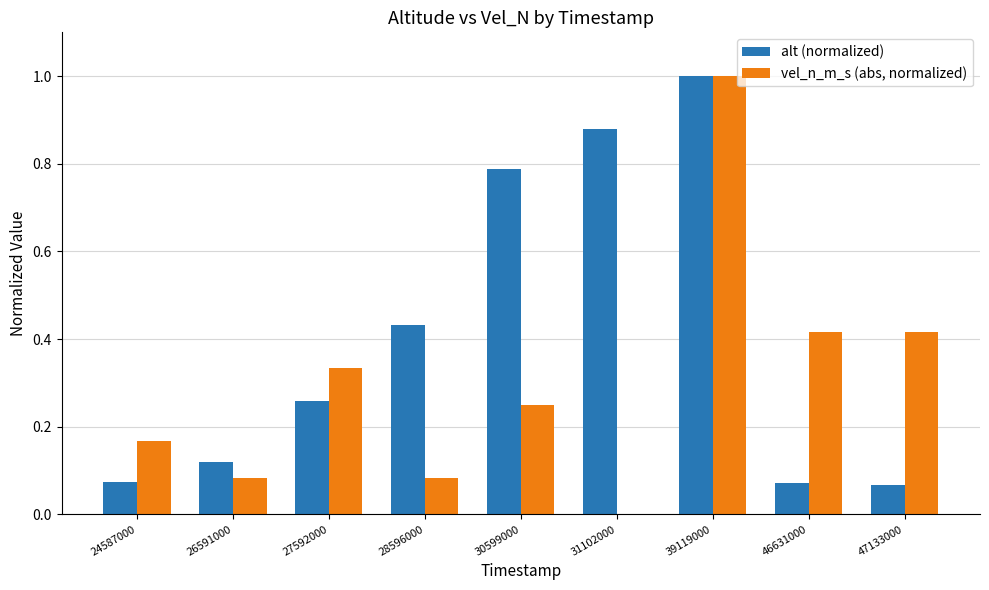

Between 39119000 and 47133000, which series saw the biggest shift?

alt (normalized)